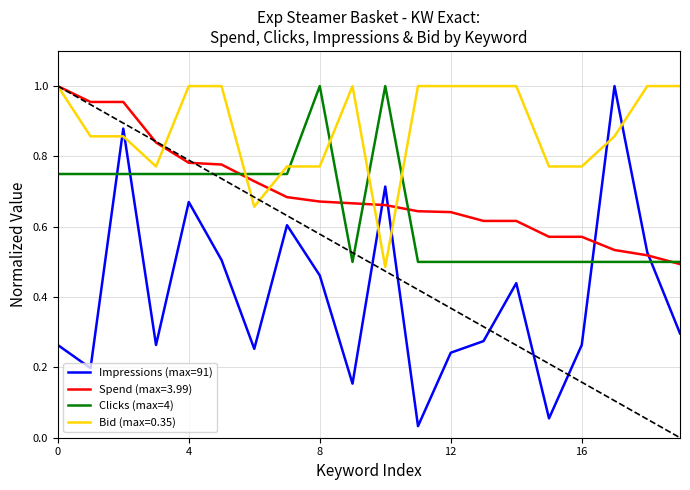

True or false: Bid (max=0.35) and Clicks (max=4) intersect in this chart.

True